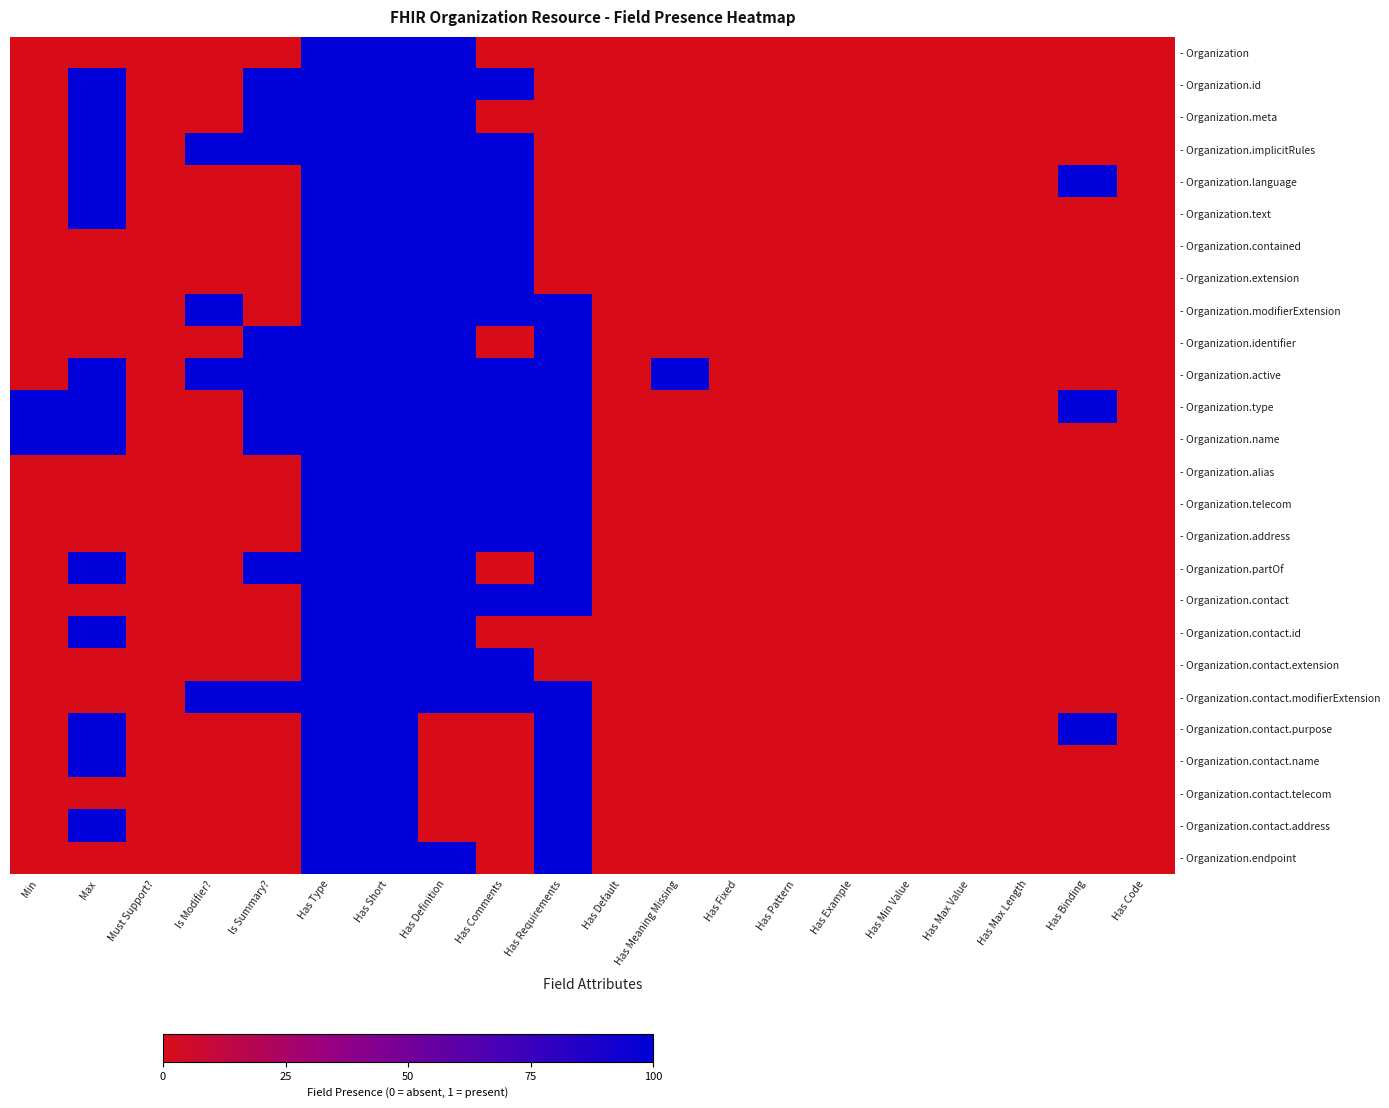

What is the total value across all series at Has Comments?

16